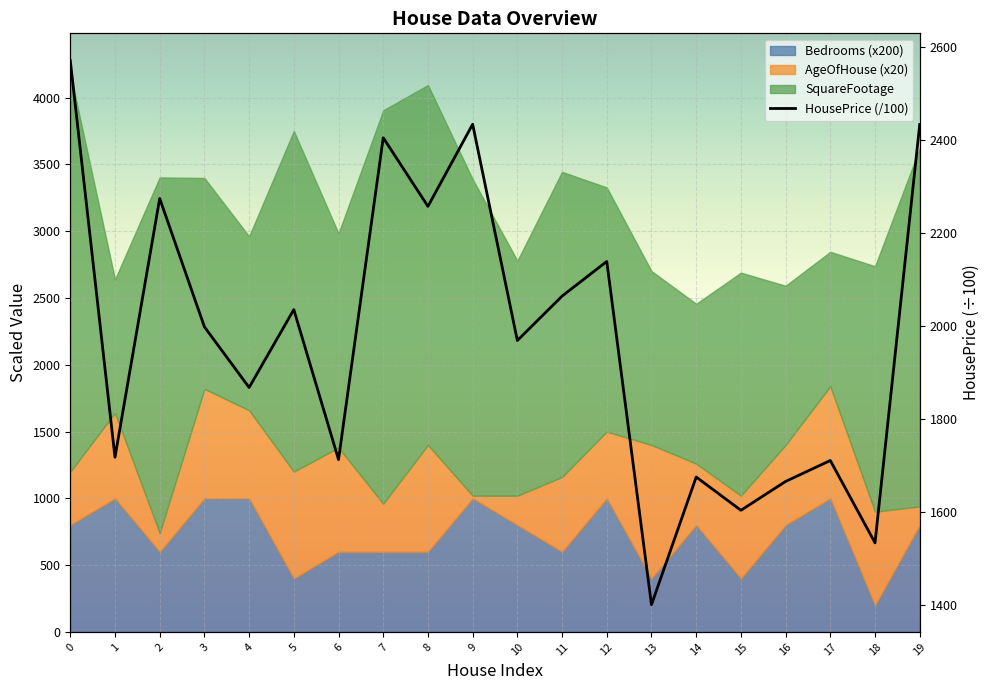

Approximately how many times larger is the value at 19 compared to 13?

1.7